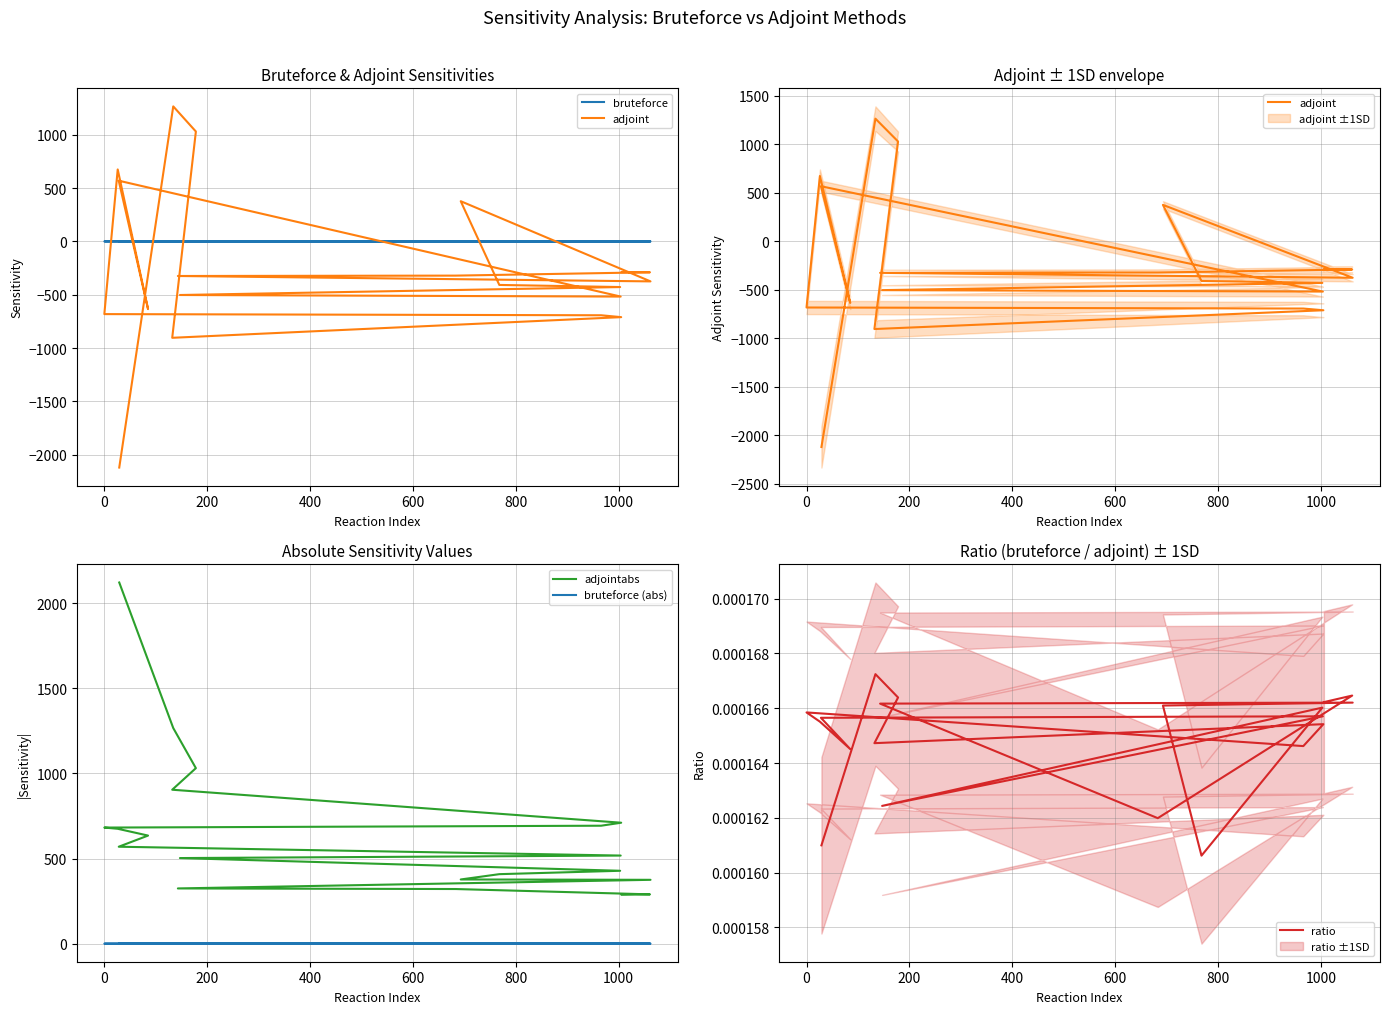

Is the value of ratio at 17 greater than the value of adjointabs at 800?

No